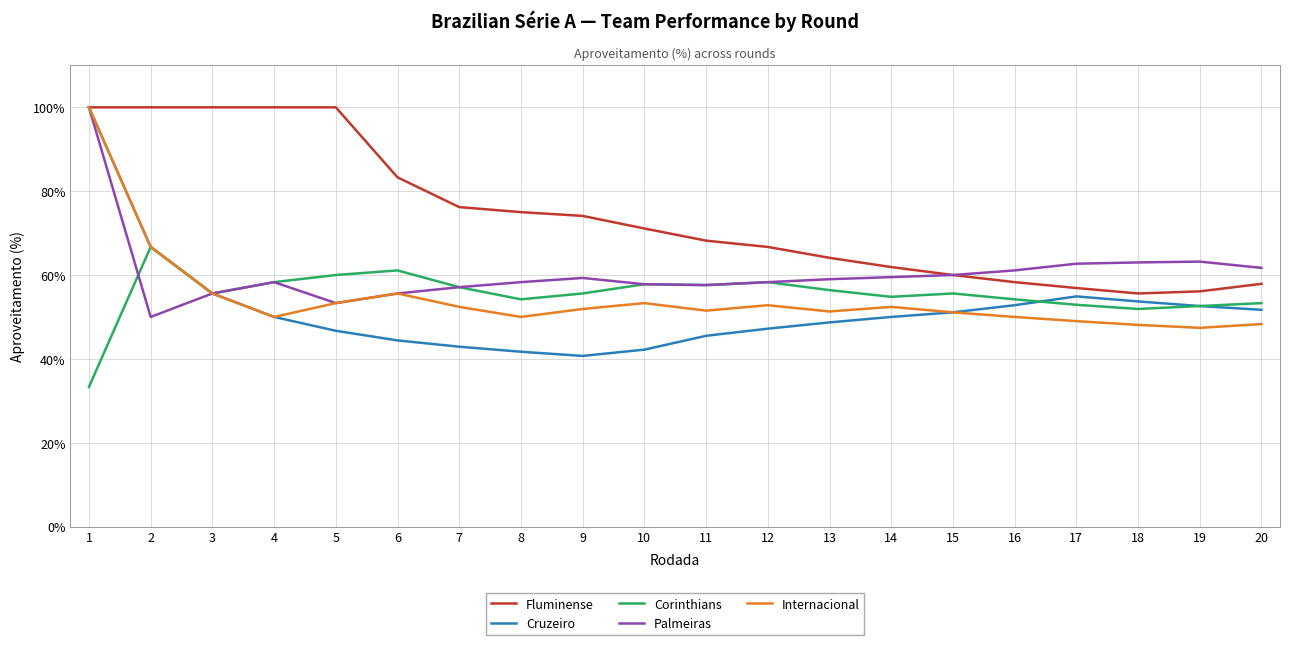

Does the chart have visible grid lines?

Yes